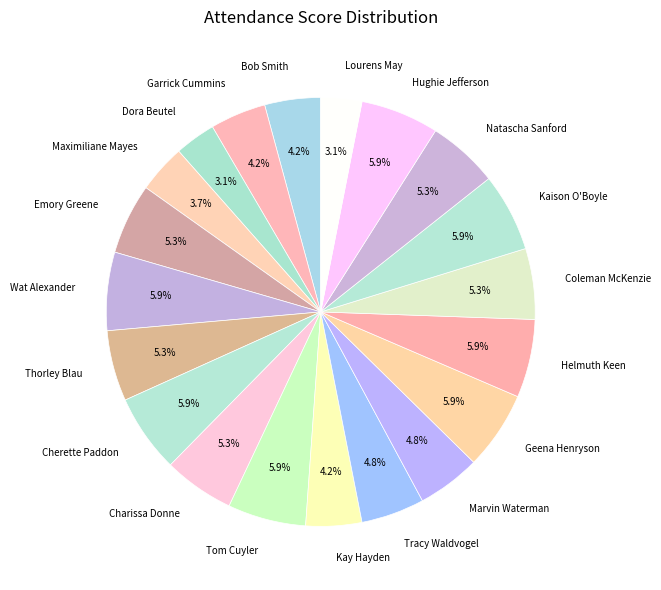

To the nearest percent, what is the combined percentage of Cherette Paddon and Geena Henryson?

12%